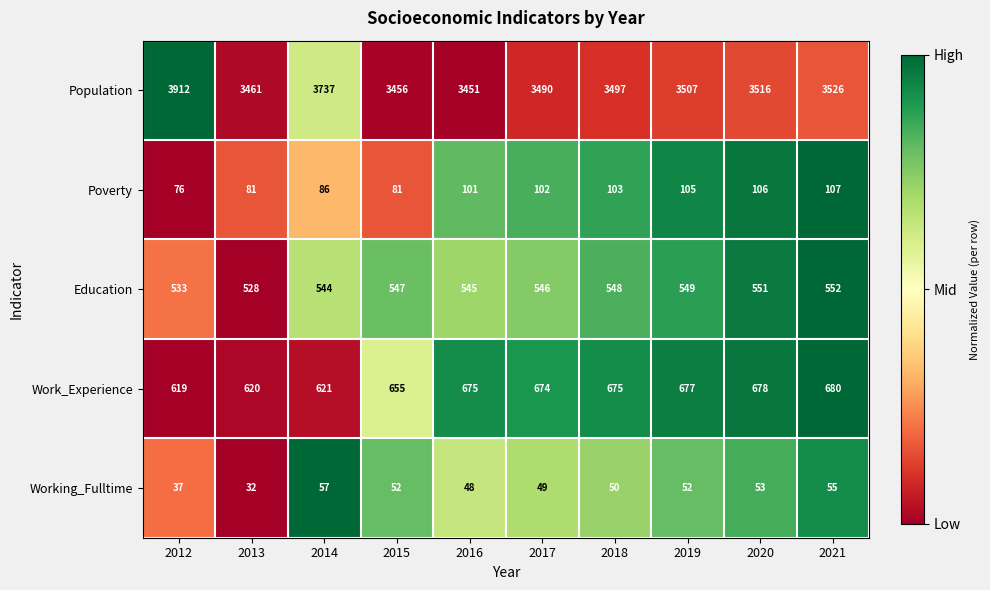

The Work_Experience series shows 675 at 2018. True or false?

True